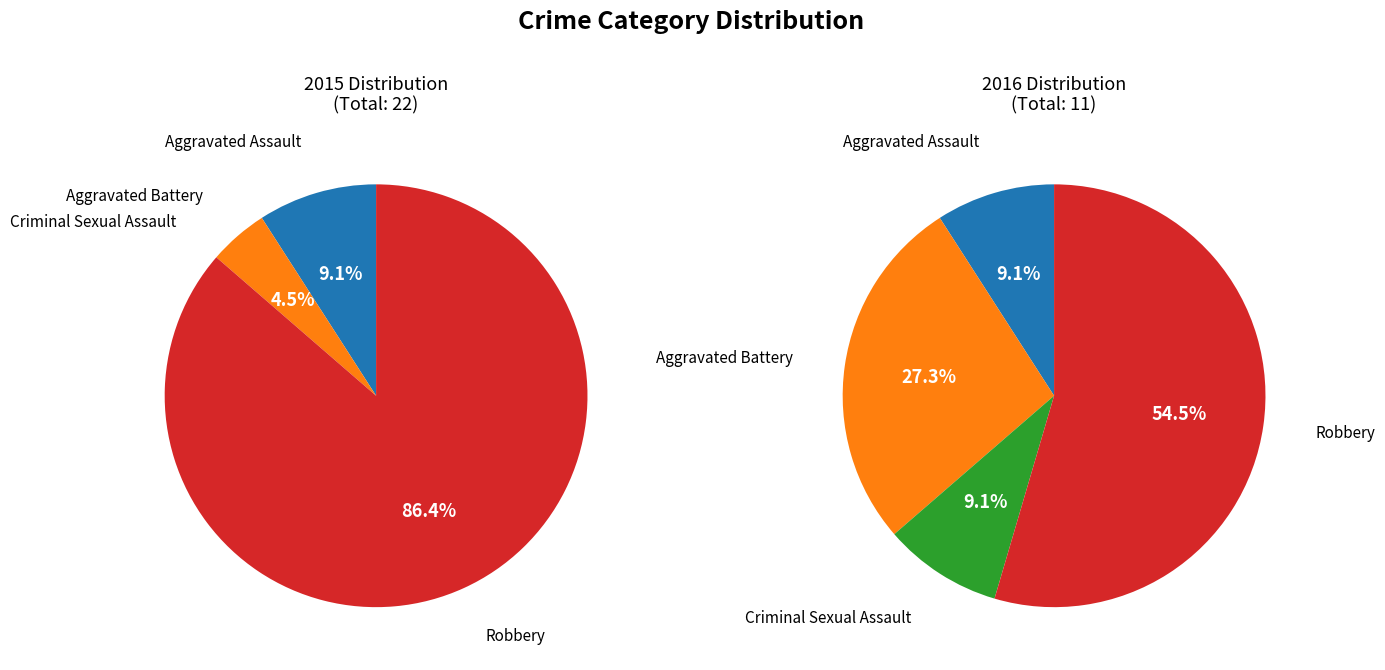

Rank the series by their average value, from highest to lowest.

left, right